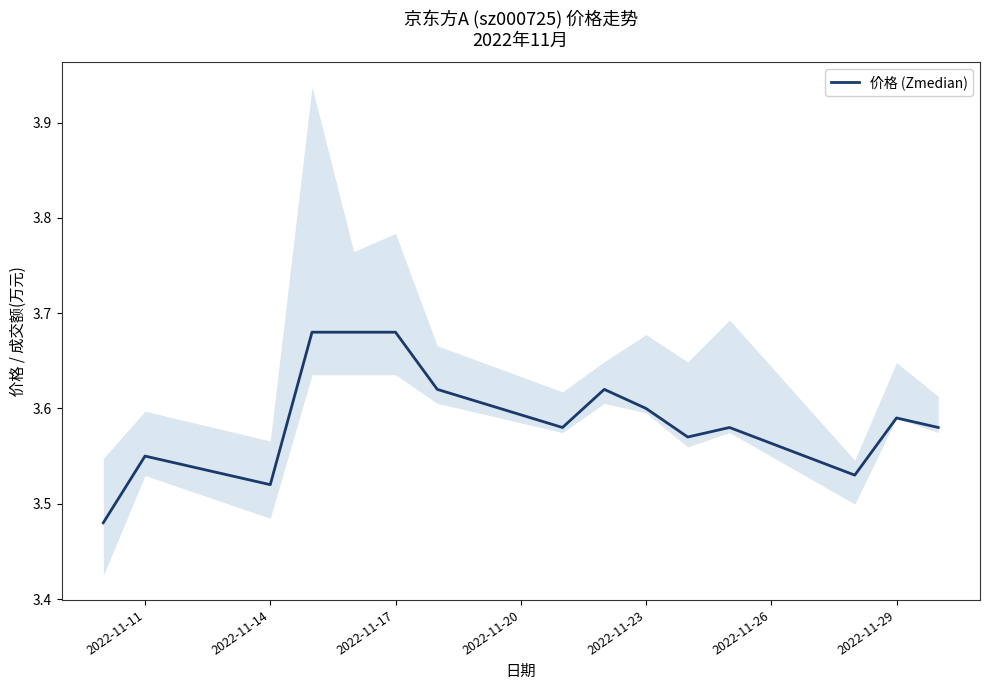

What is the maximum value shown in the chart?

3.7